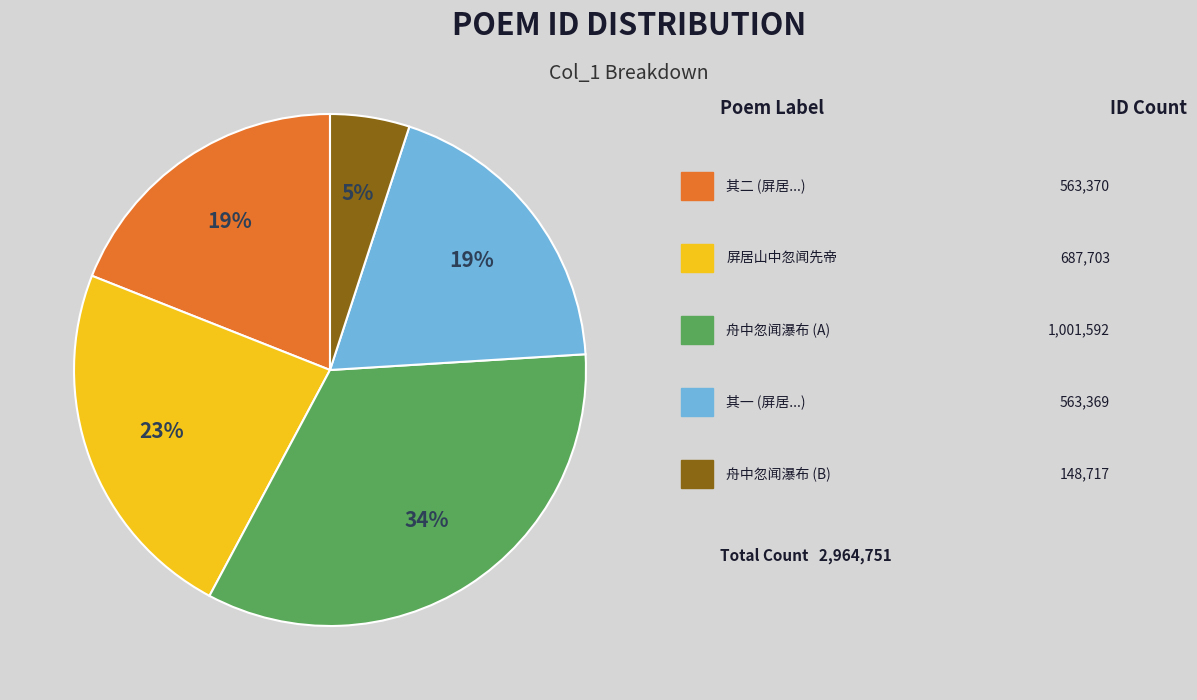

Is there a majority slice in this chart?

No